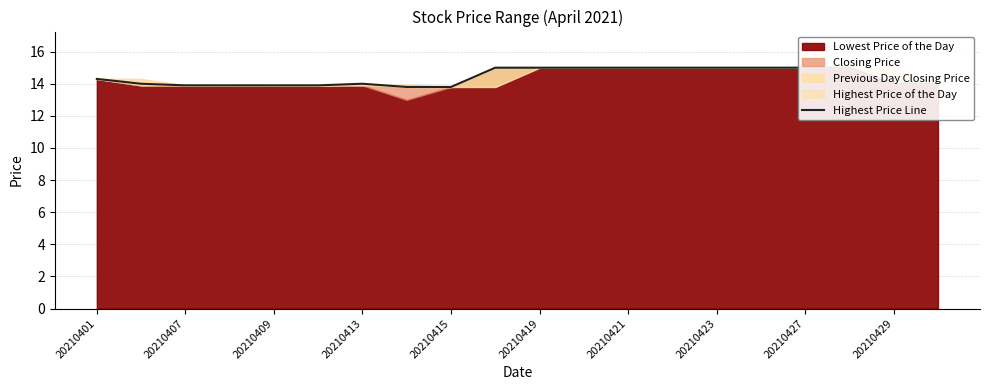

How many data points are above 14?

10